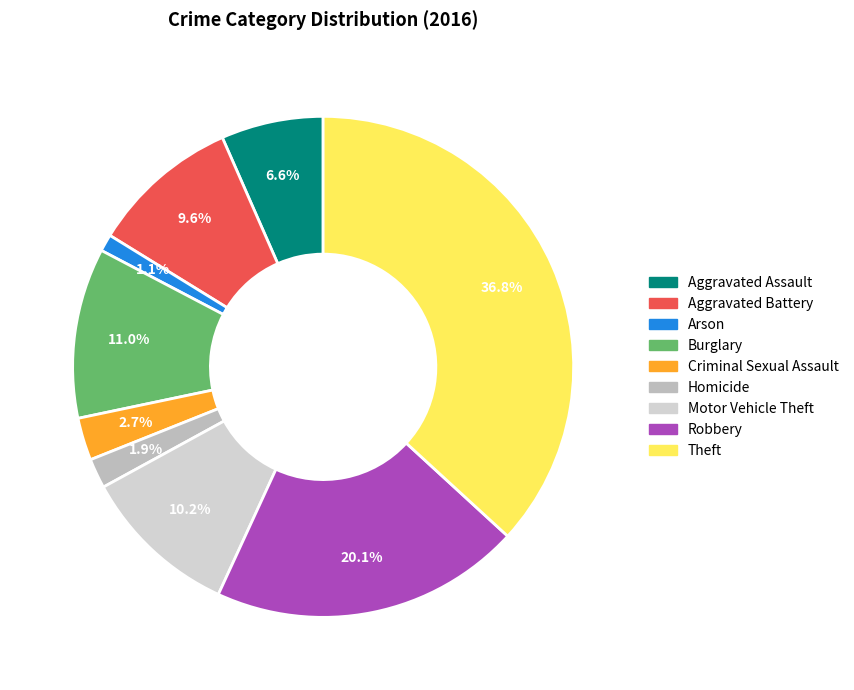

Count the number of slices in the pie.

9